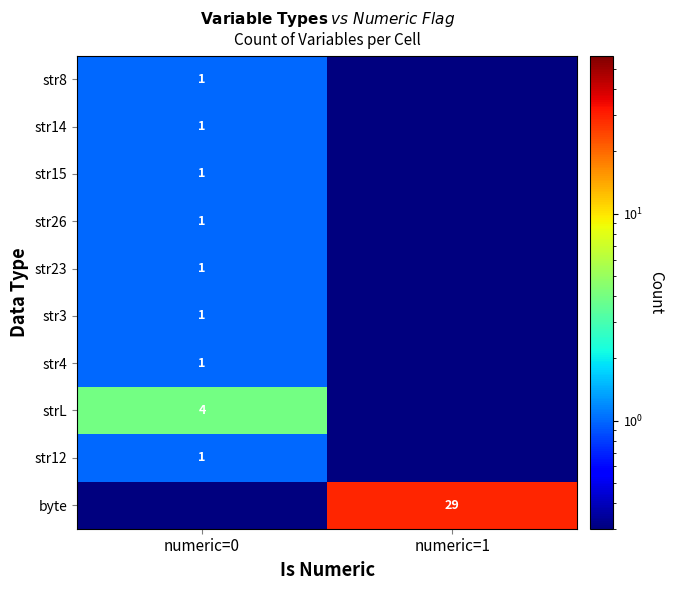

Which has a higher value, numeric=0 or numeric=1?

numeric=1